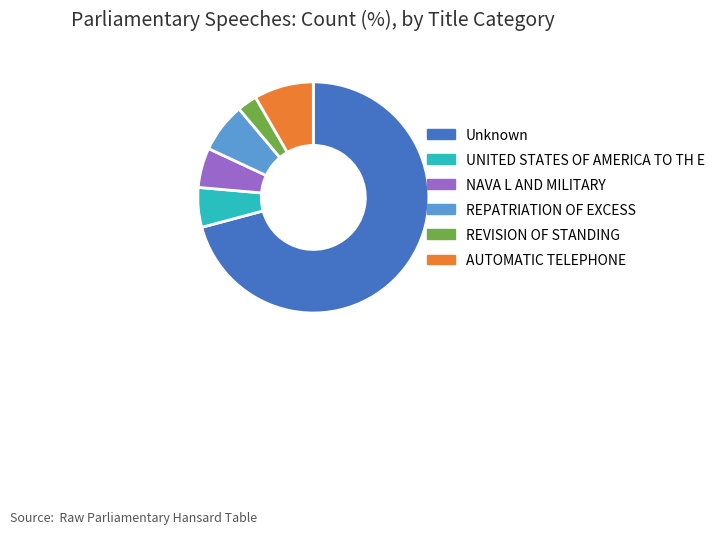

Is the sum of AUTOMATIC TELEPHONE and REPATRIATION OF EXCESS greater than half?

No